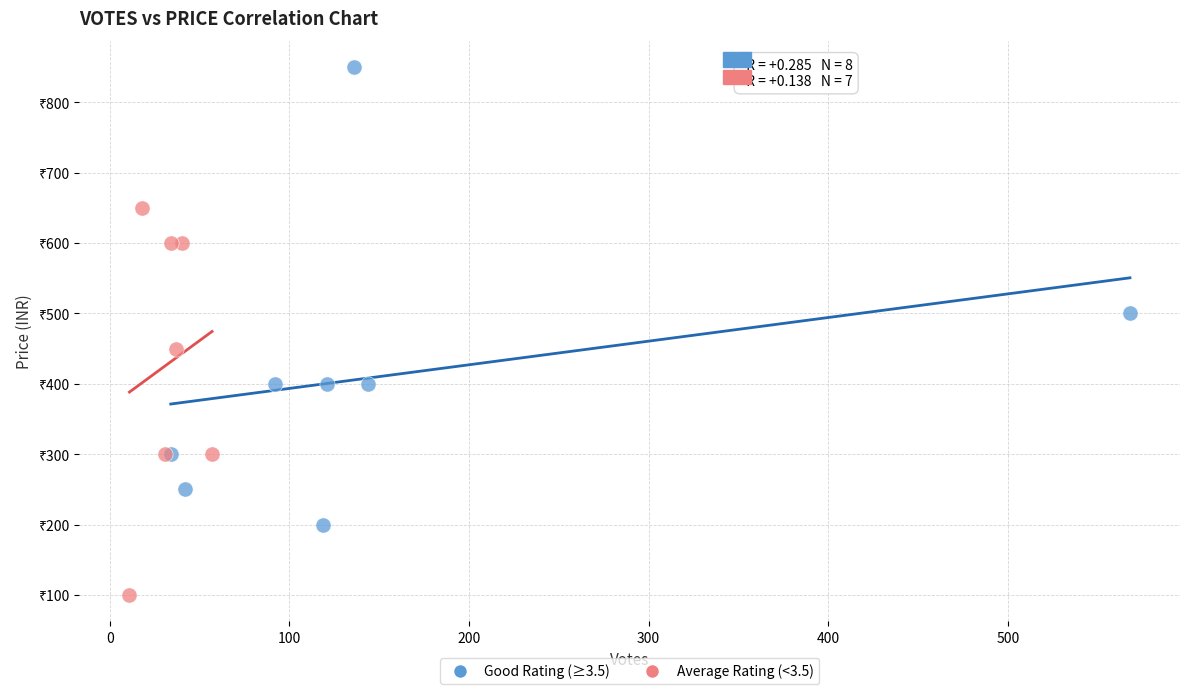

What are all the series names shown in the legend?

Good Rating (≥3.5), Average Rating (<3.5)